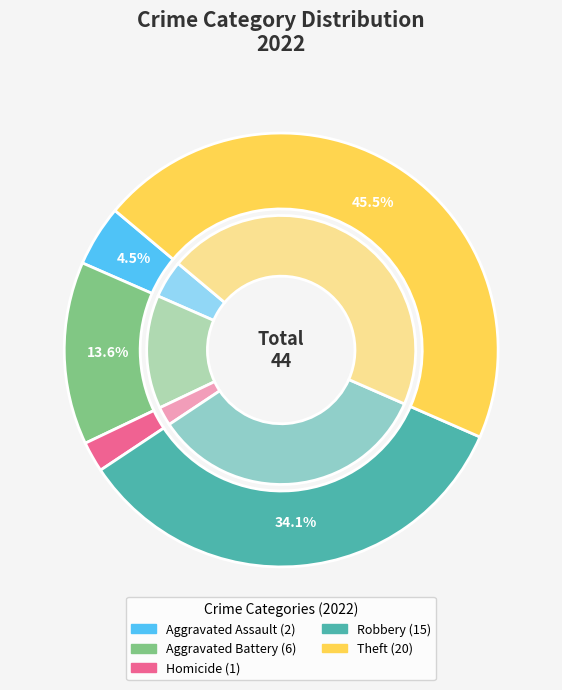

What is the total percentage of Aggravated Battery and Robbery?

47.7%